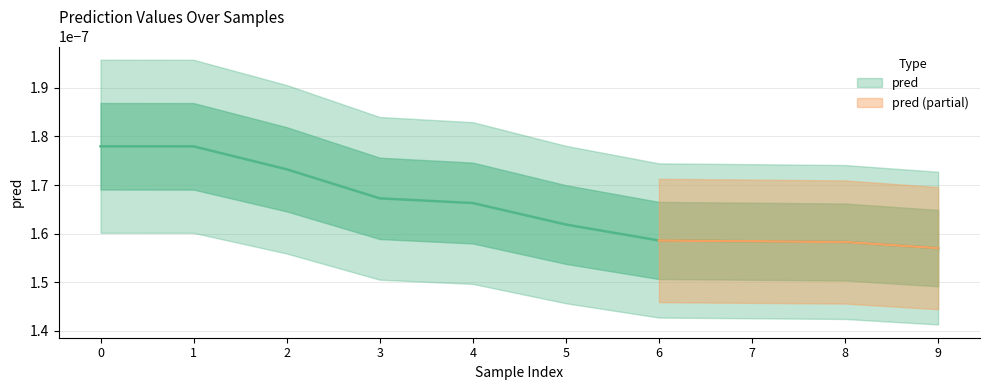

List the labels in order of value, largest first.

0, 1, 2, 3, 4, 5, 6, 7, 8, 9